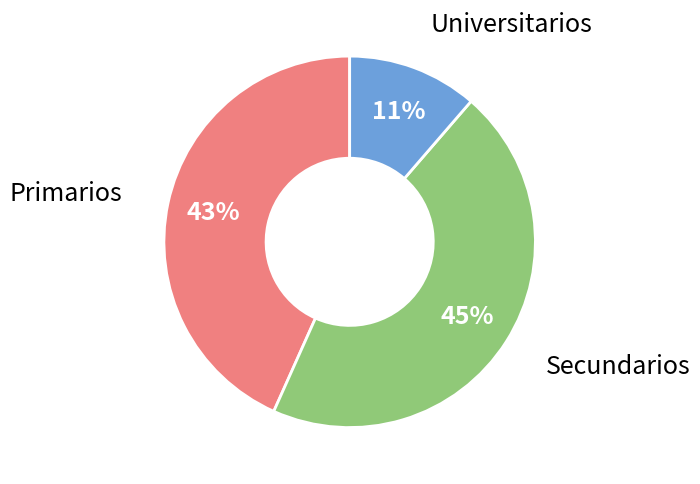

Does any single category account for the majority?

No